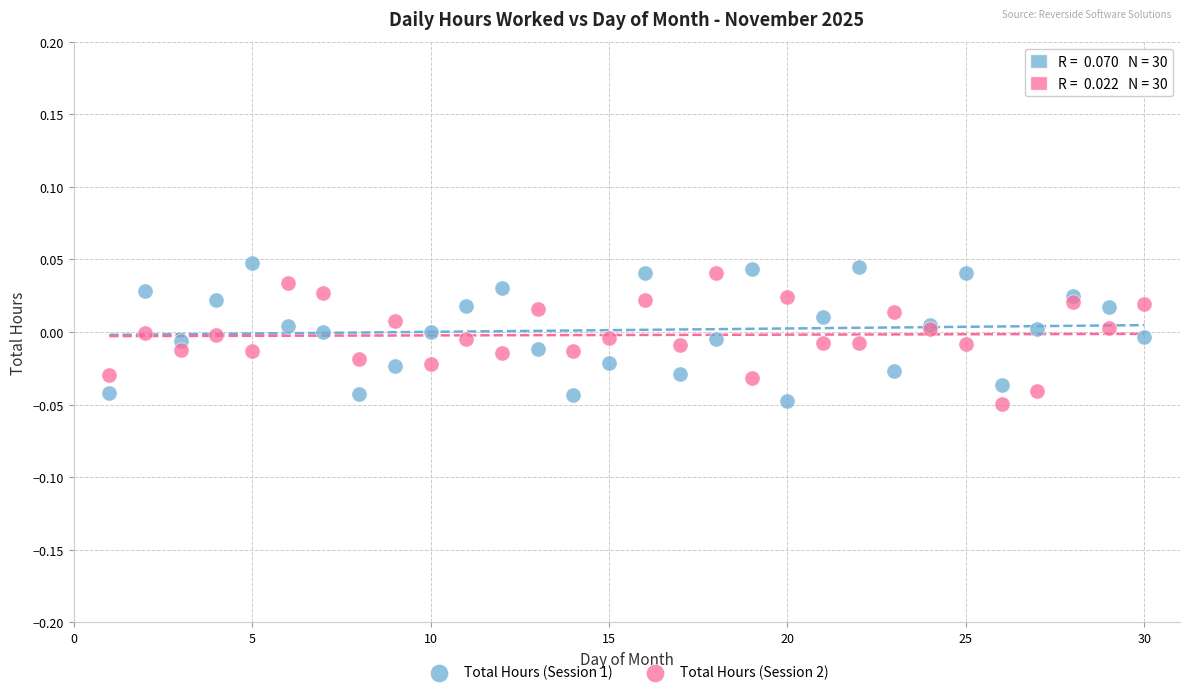

What is the X range (max minus min) for the scatter plot?

29.0